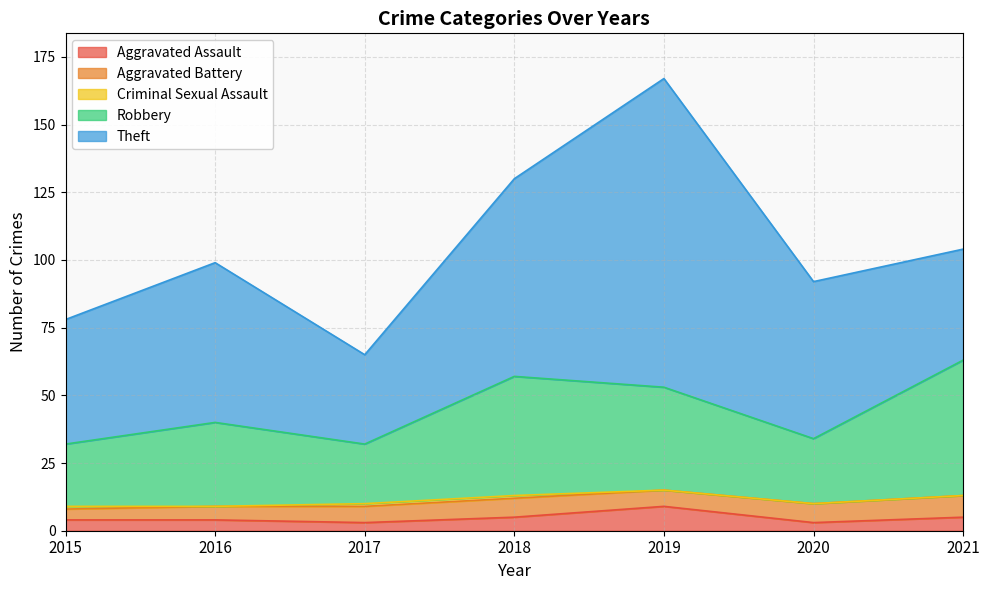

Is it true that Aggravated Battery equals 8 at 2021?

True